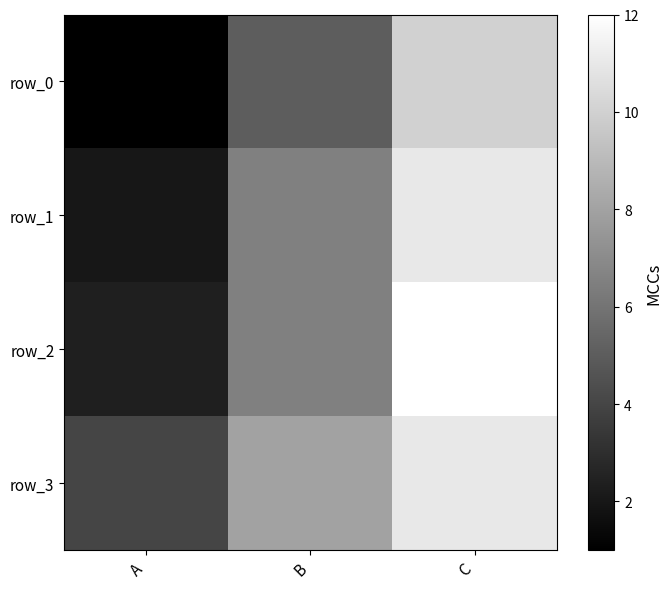

Rank the series by their average value, from lowest to highest.

row_0, row_1, row_2, row_3